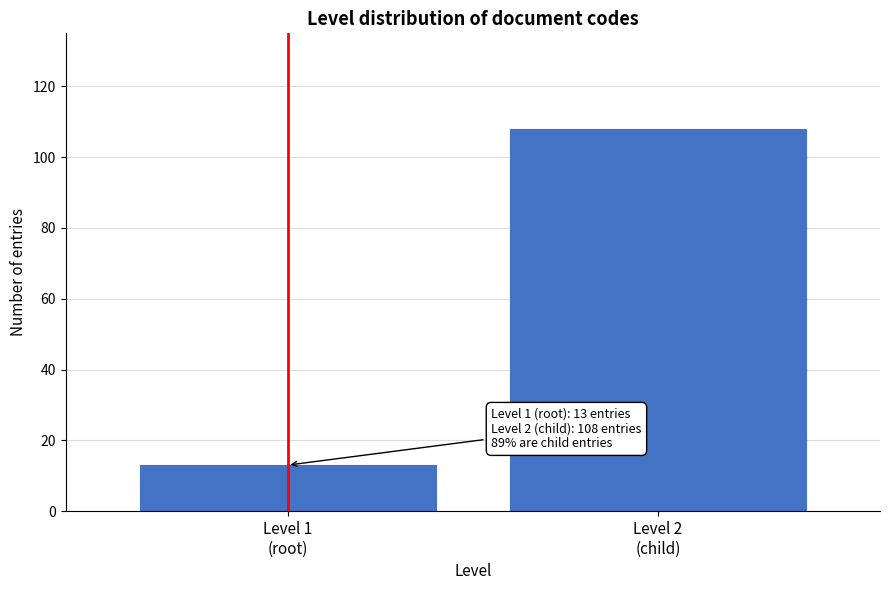

Reading left to right, transcribe all the data shown in this chart.

13	108